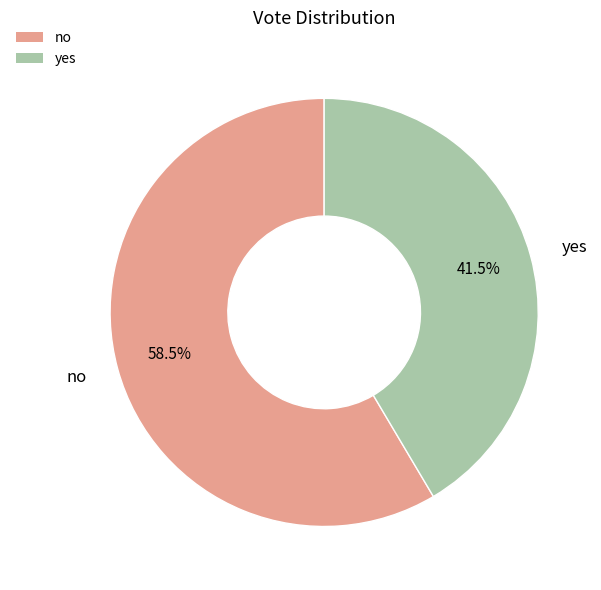

Which category has the biggest portion of the pie?

no